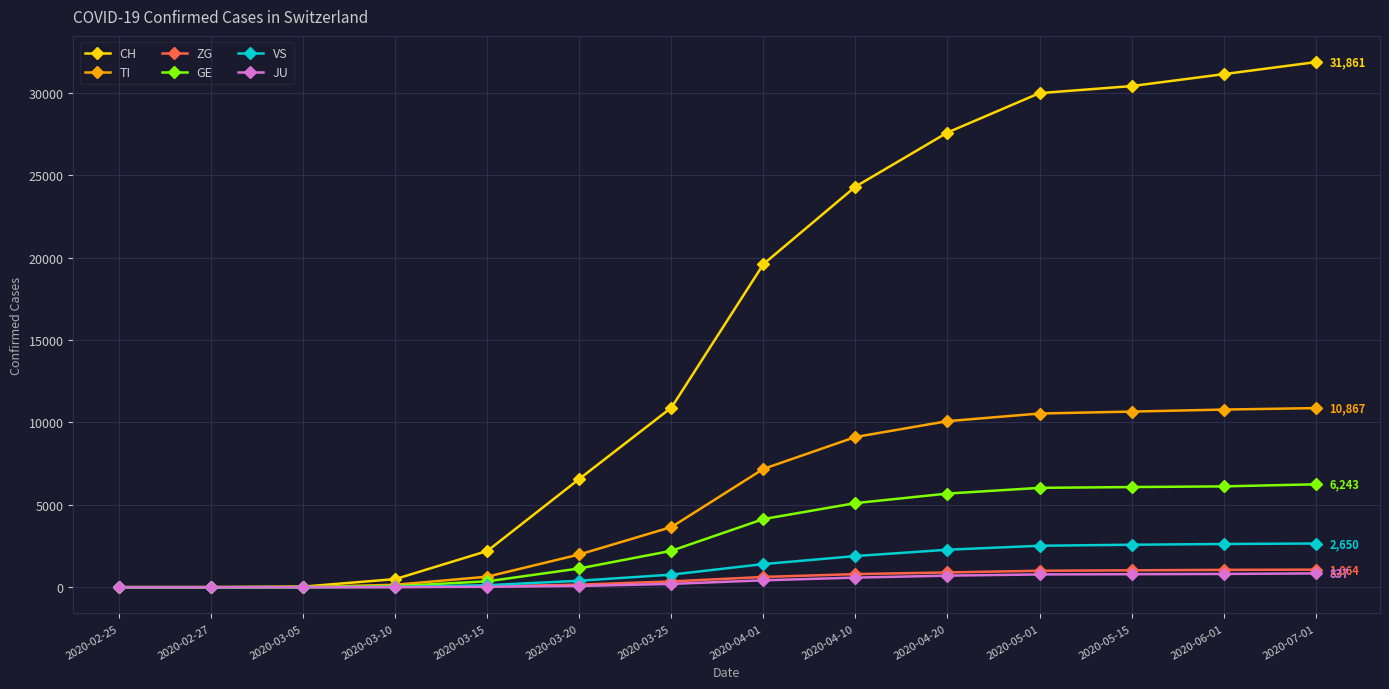

What position from the left is 2020-04-20?

10